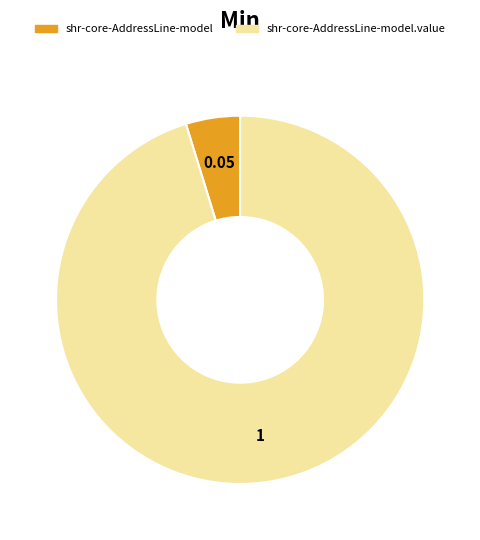

Is there a majority slice in this chart?

Yes